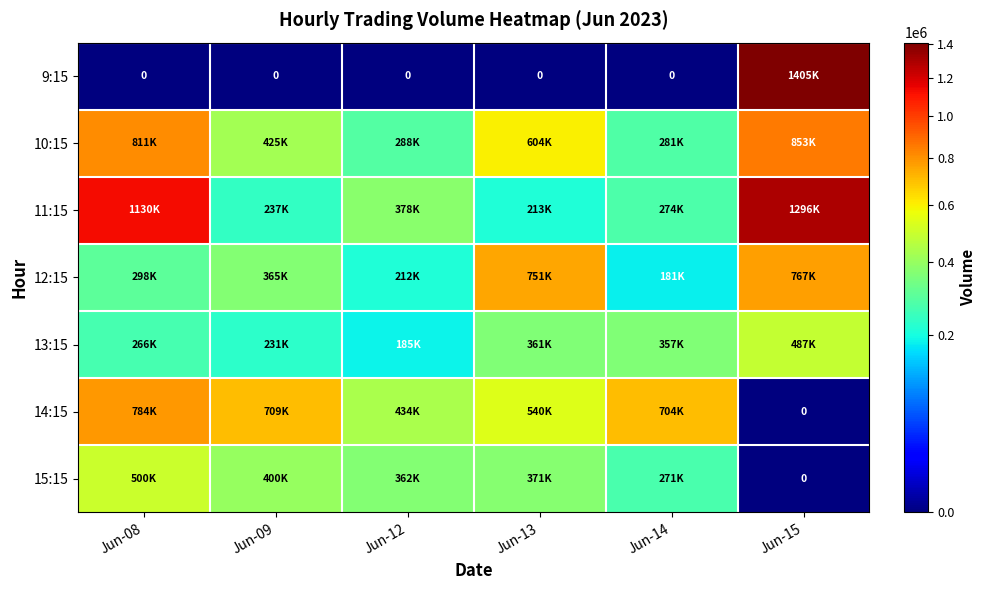

What is the greatest value displayed?

1405650